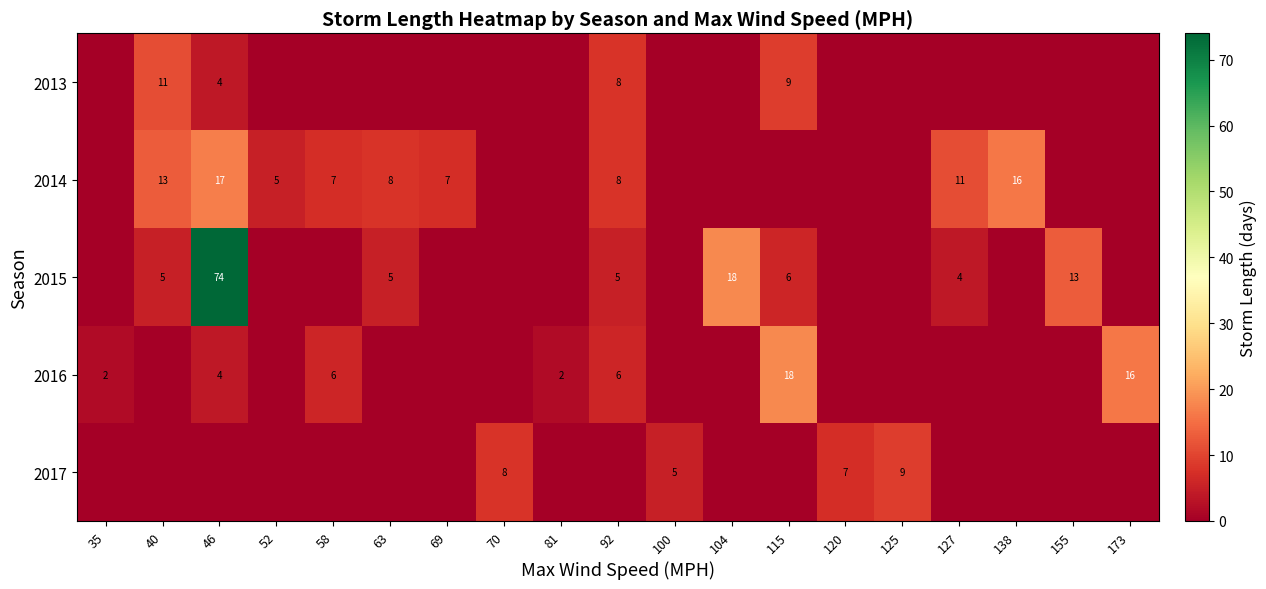

Which has a higher value, 100 or 81?

100